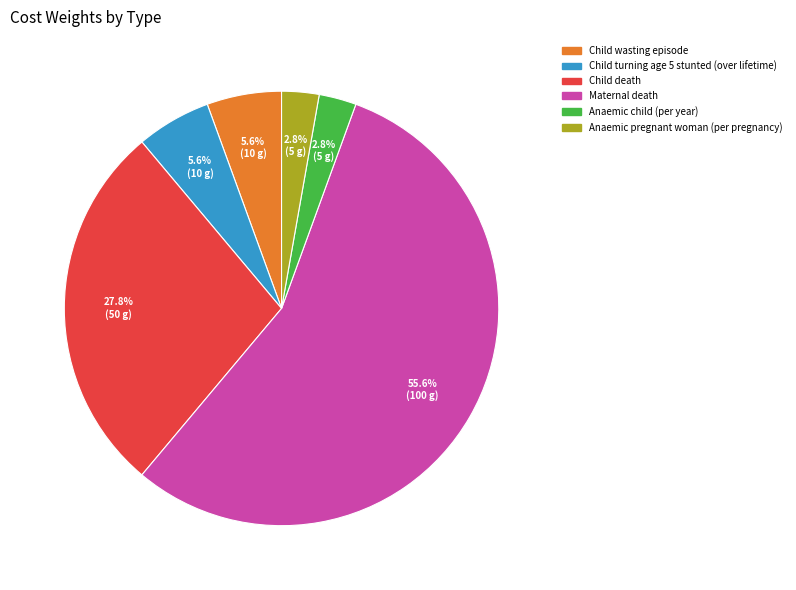

What percentage is the Anaemic pregnant woman (per pregnancy) slice, to the nearest percent?

3%